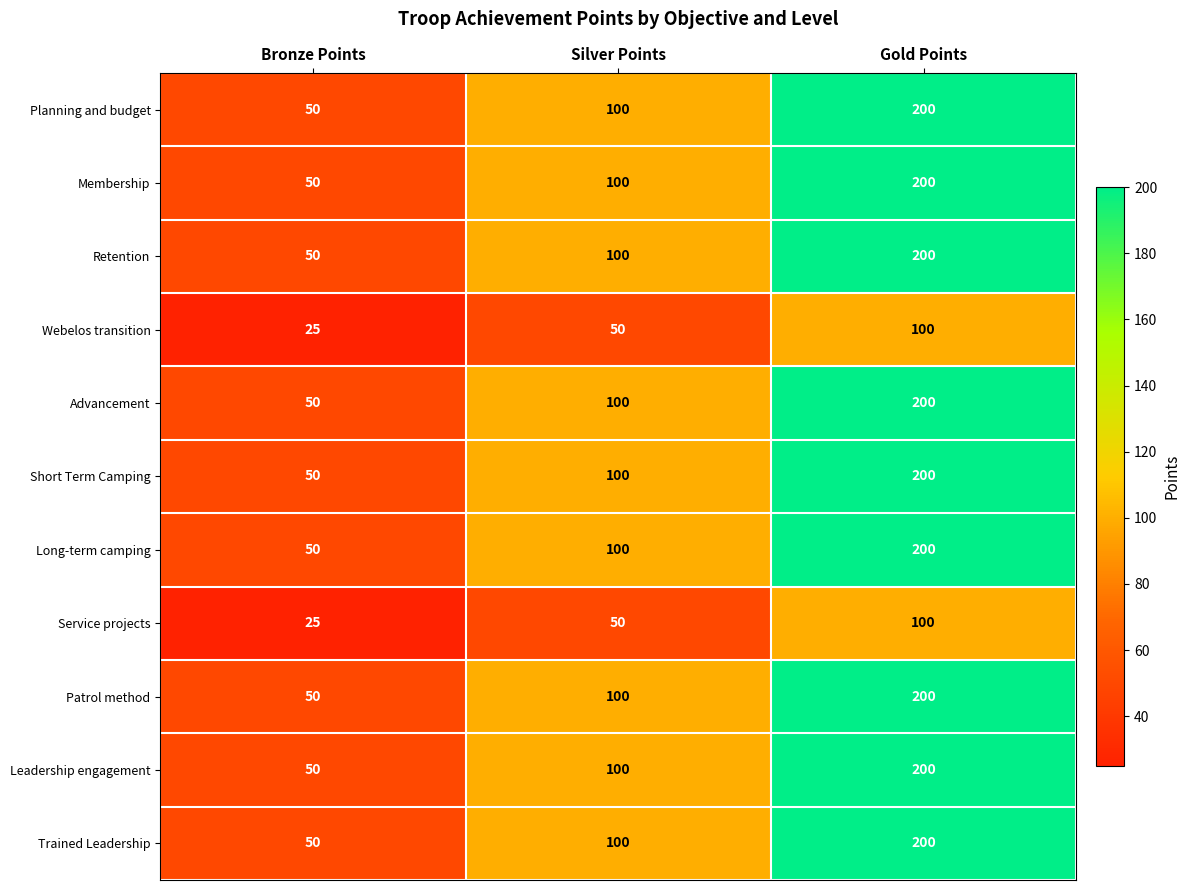

Count the number of categories in the chart.

3